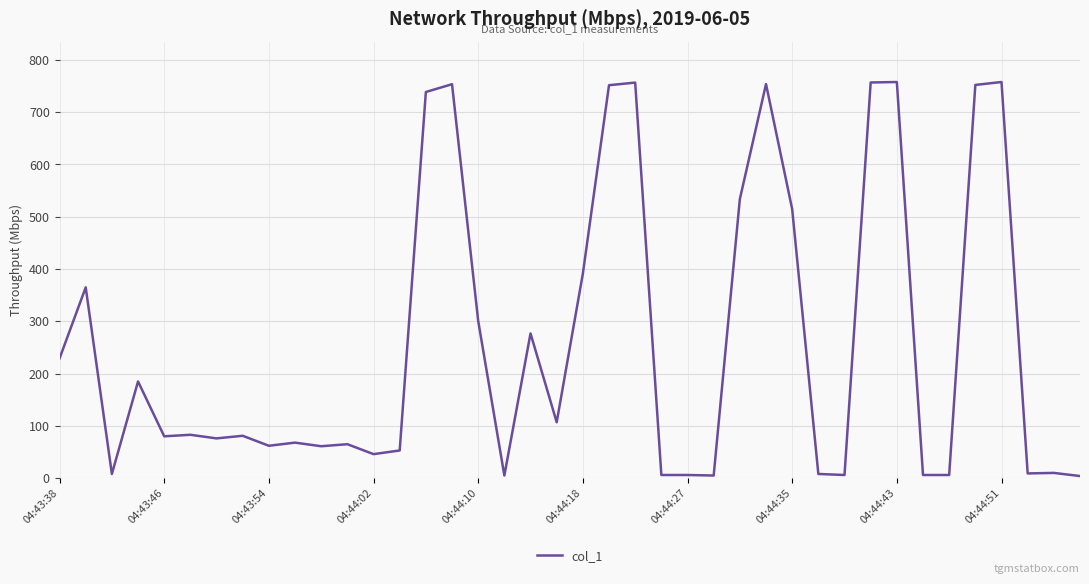

What is the maximum value shown in the chart?

757.5